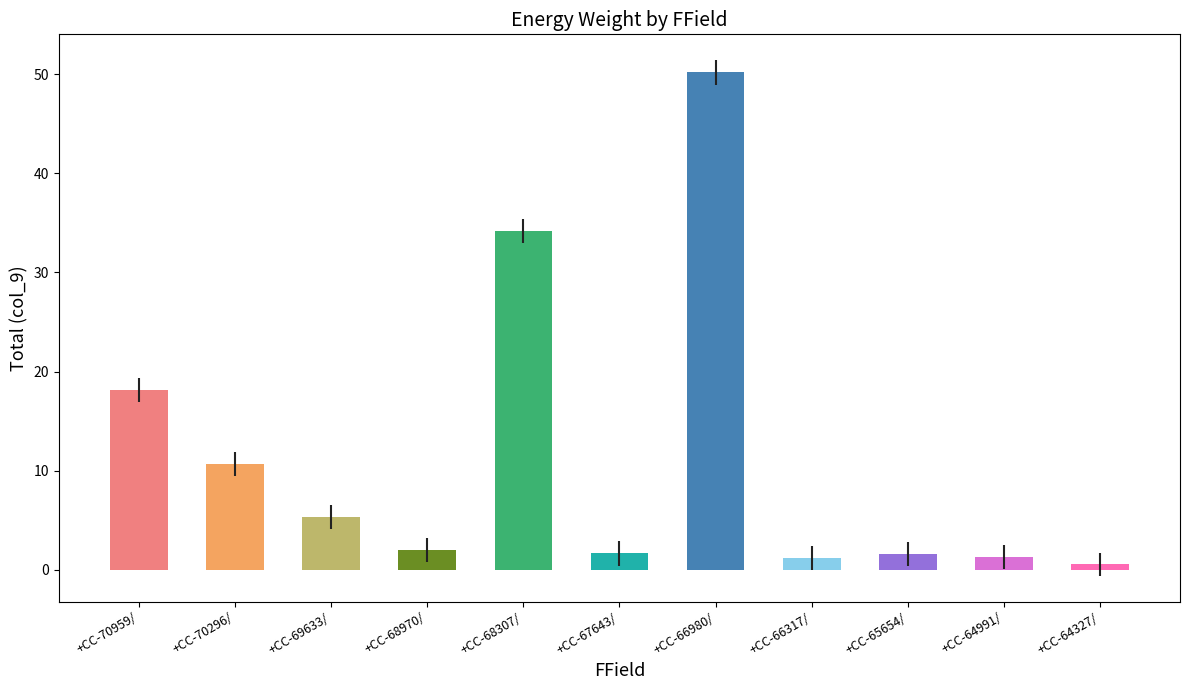

True or false: the data shows 0.5 at +CC-64327/.

True